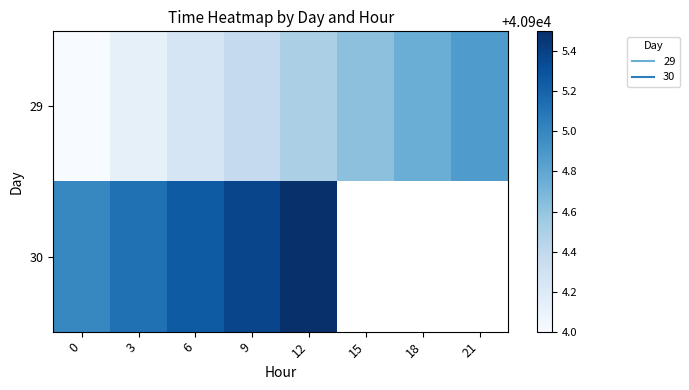

What value does the 29 series have at 15?

40904.6